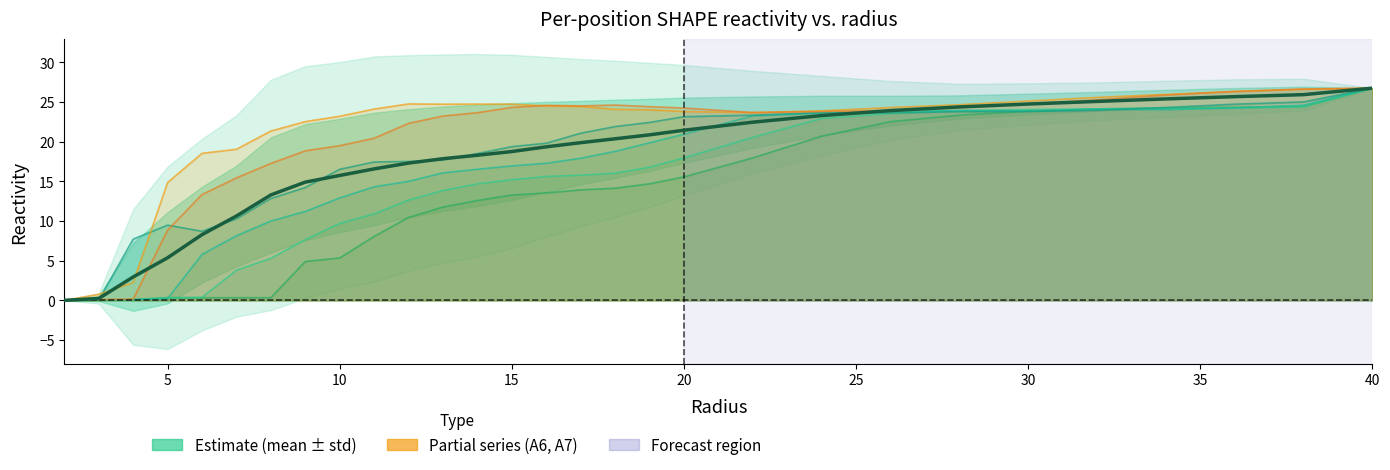

At which category is the sum across all series the highest?

40.0